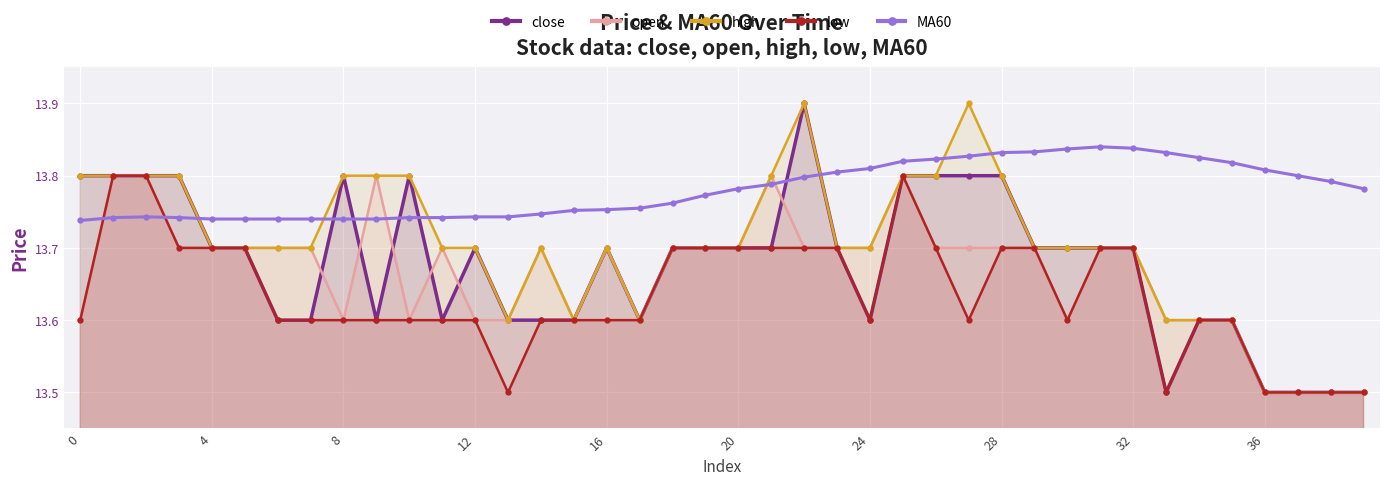

How many times do MA60 and close cross each other?

7